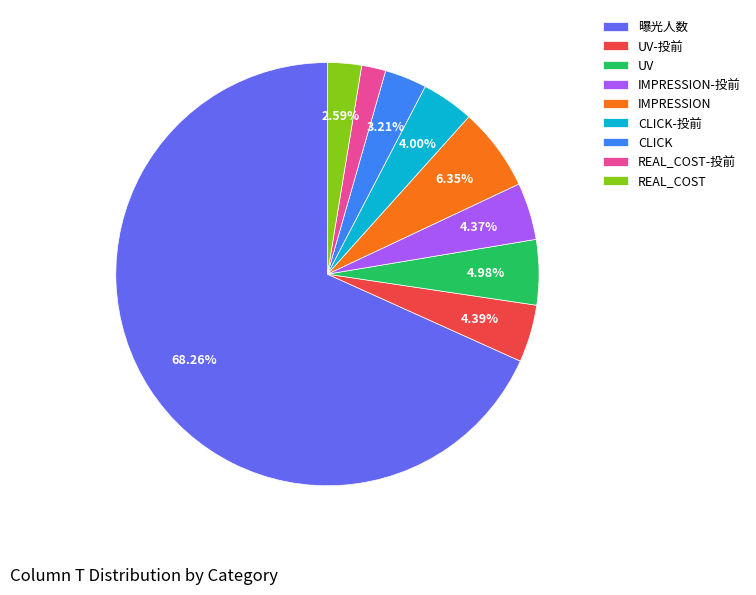

Is REAL_COST-投前 the majority of the pie?

No